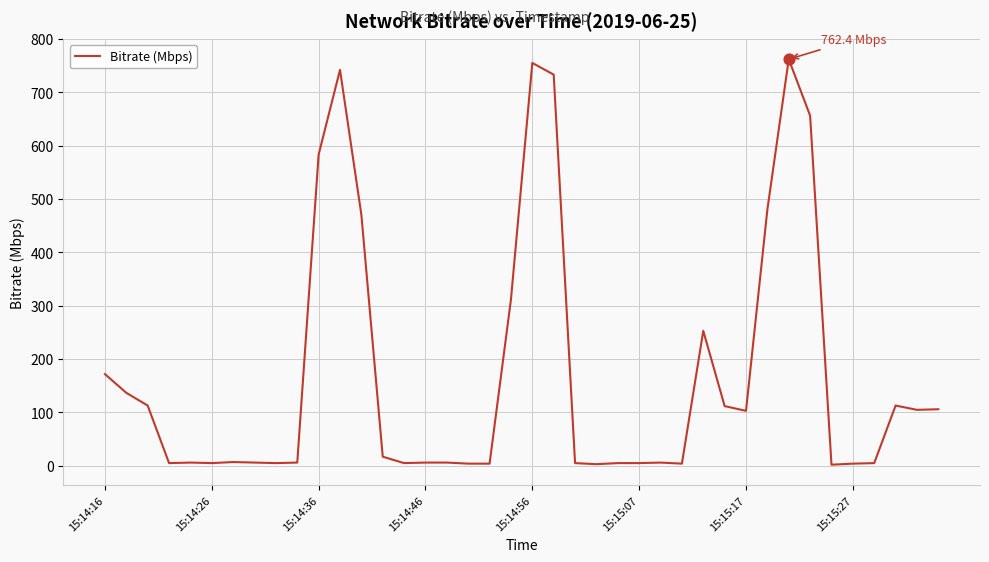

What is the difference between the maximum and minimum values?

760.4